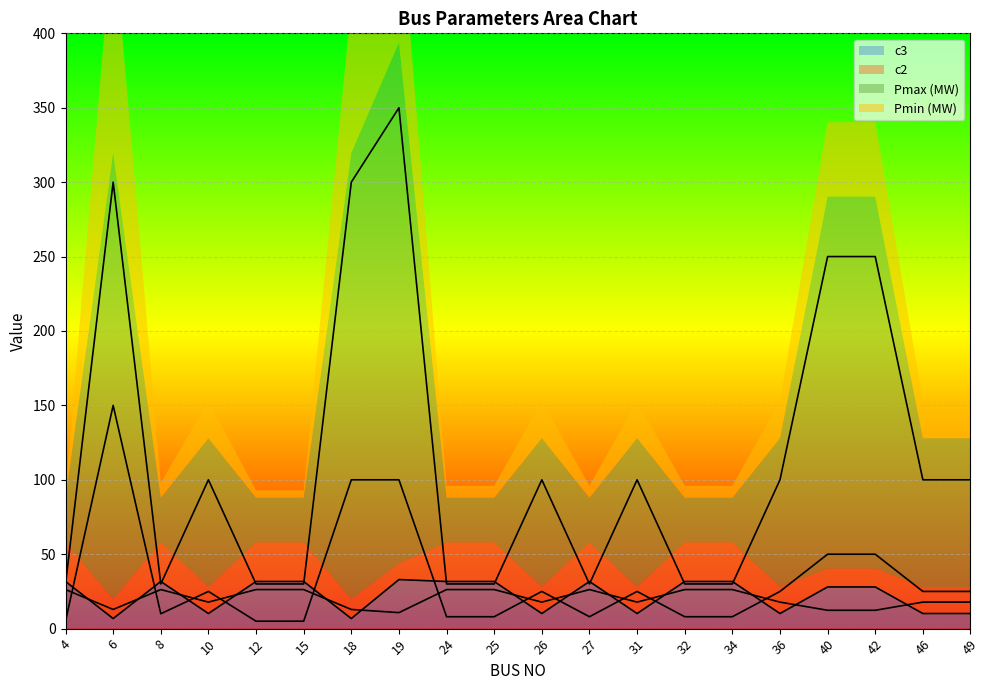

Between 4 and 46, which is larger?

4